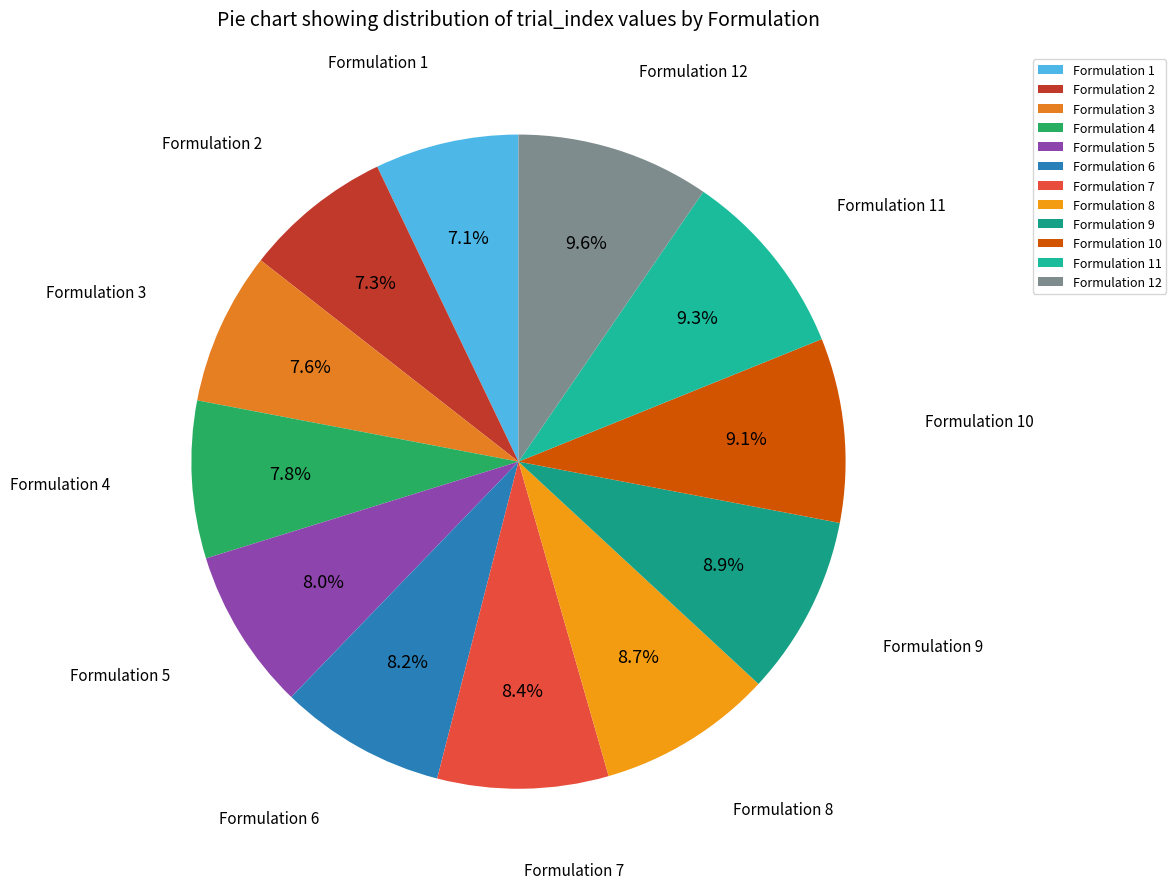

Is Formulation 1 the majority of the pie?

No